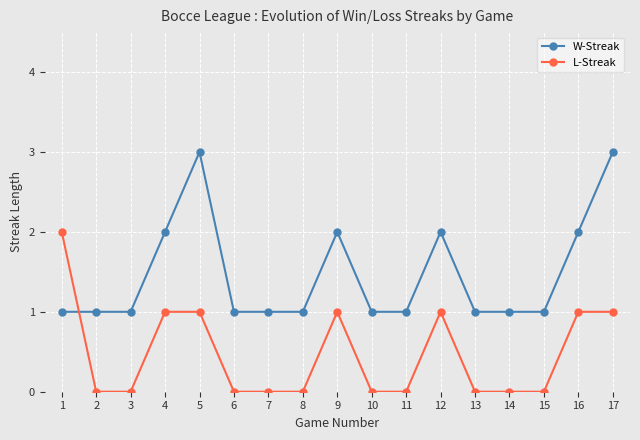

Count the W-Streak values in the range 1 to 2.

15